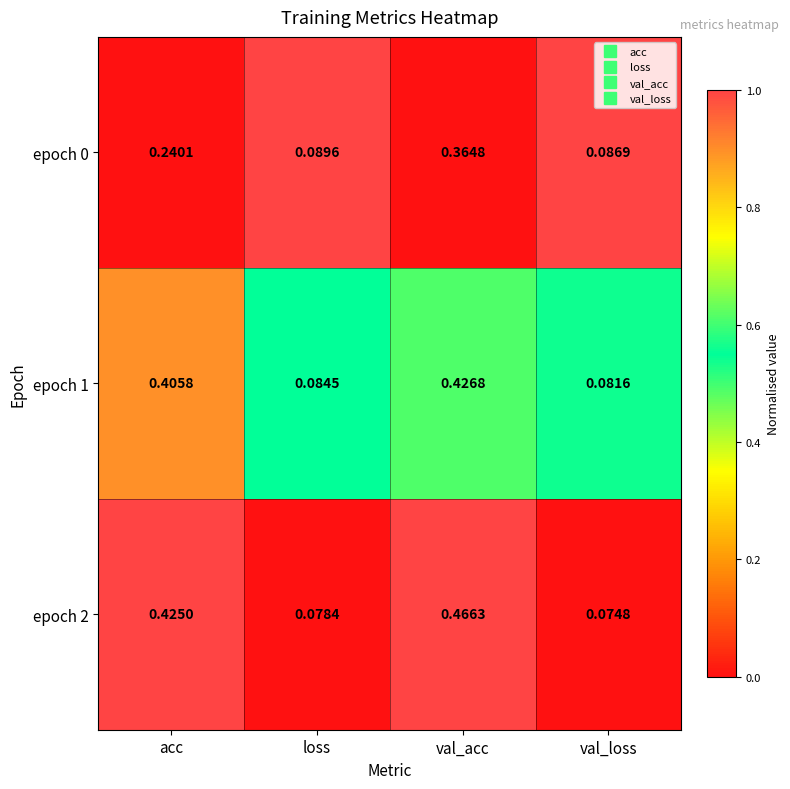

At which category does the chart reach its minimum across all series?

val_loss